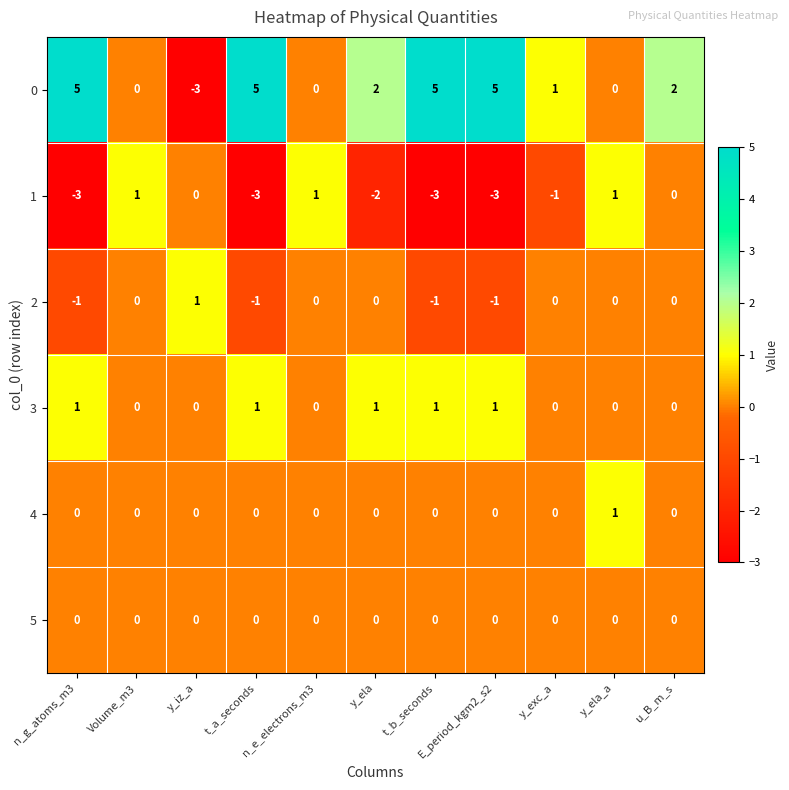

The value of 1 at Volume_m3 is 1. True or false?

True